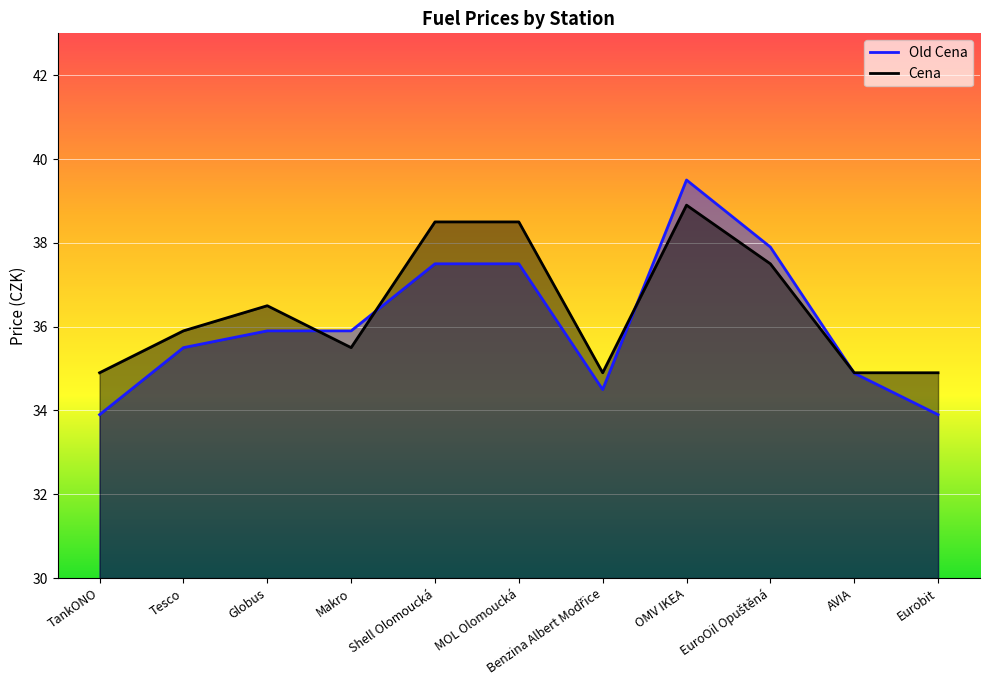

Which series has the largest total across all categories?

Cena